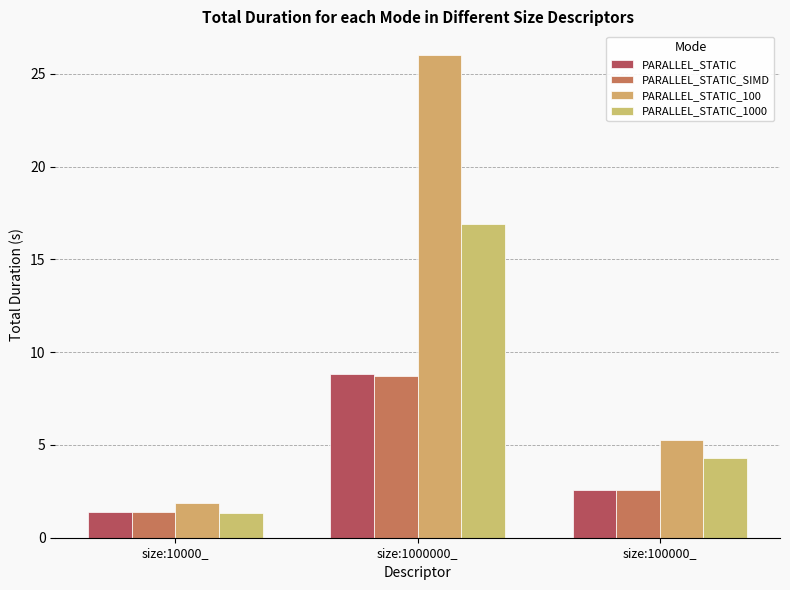

How many data points in PARALLEL_STATIC_1000 are above 4?

2